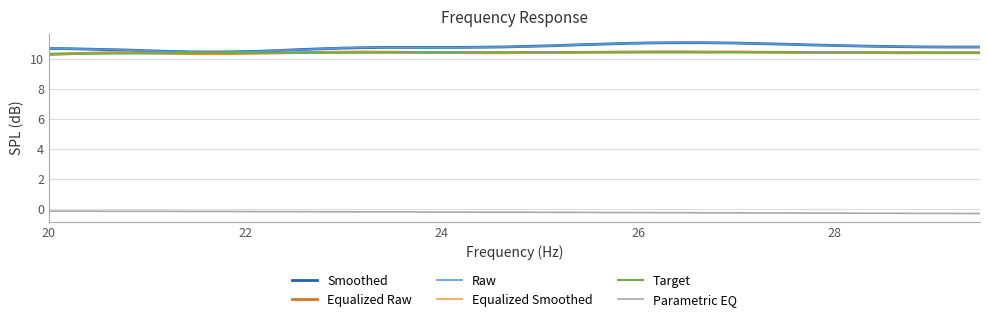

How many lines are shown in the chart?

6